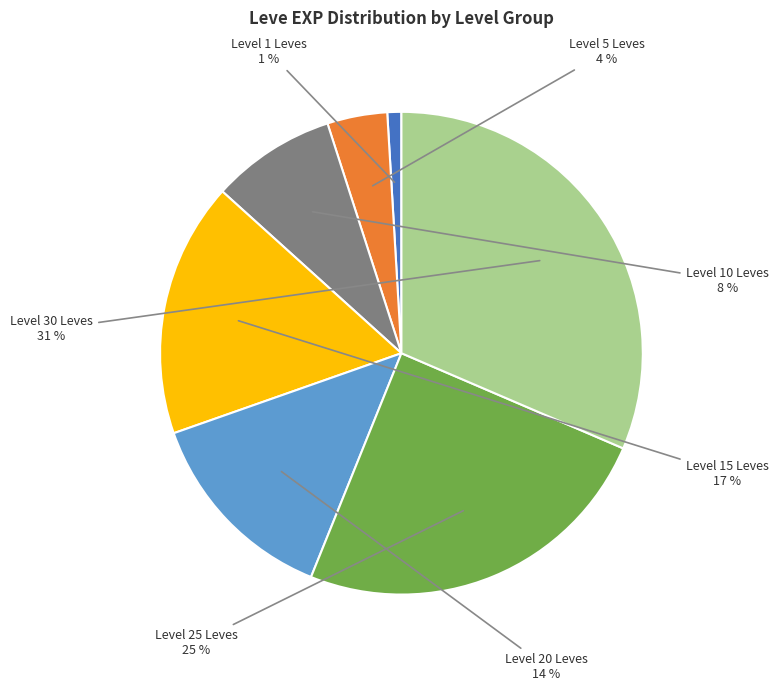

To the nearest percent, what percentage of the pie is Level 15 Leves?

17%